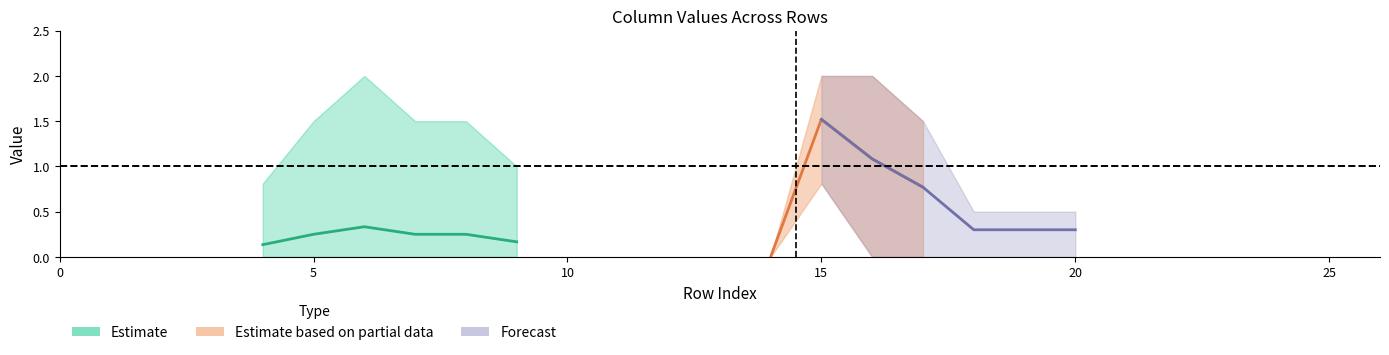

Where is the first local maximum for col_15?

15